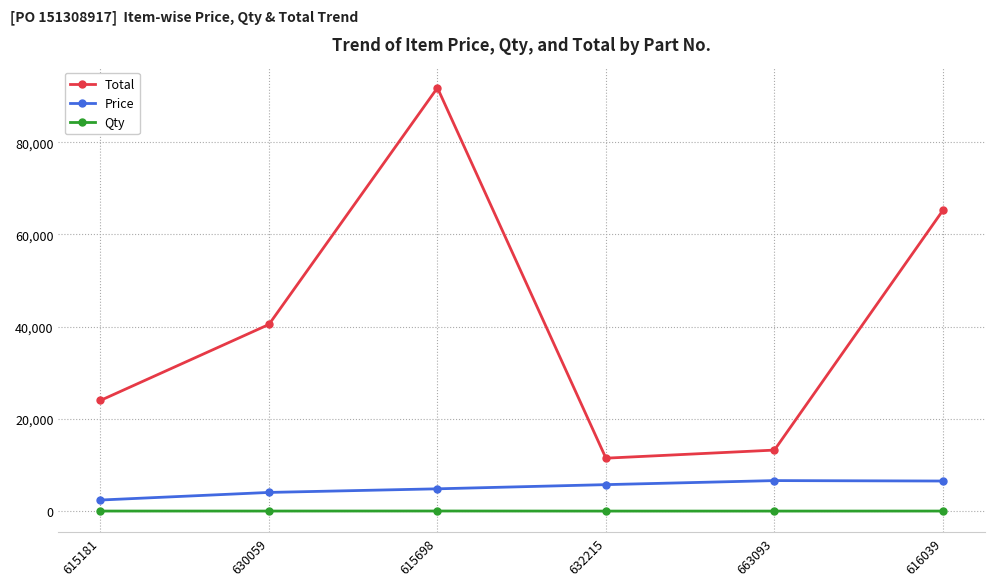

Does the chart have visible grid lines?

Yes